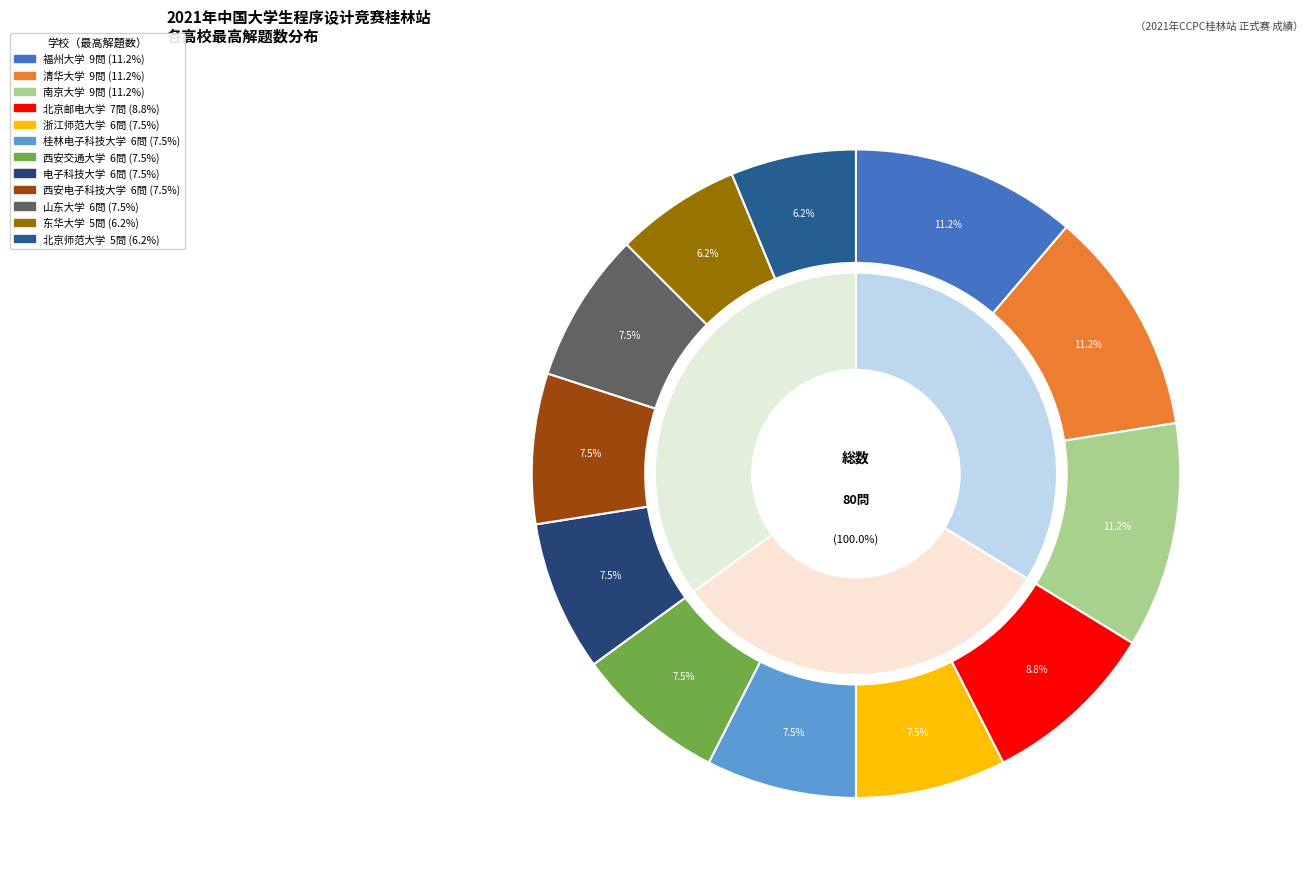

To the nearest percent, what portion does 东华大学 represent?

6%